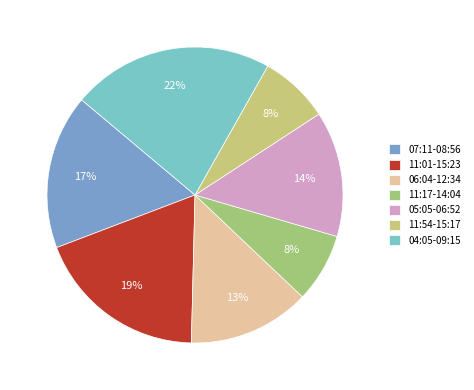

Combined, do 06:04-12:34 and 11:54-15:17 account for over 50%?

No